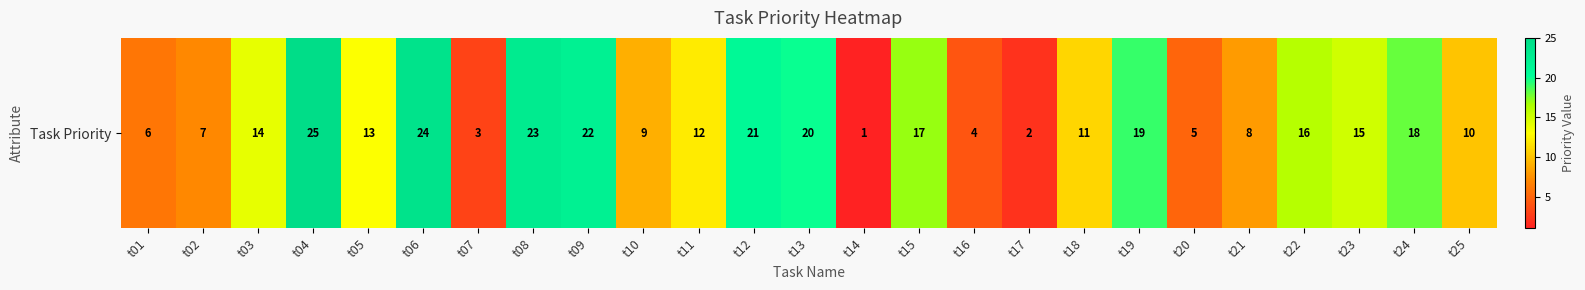

What is the change in value from t01 to t10?

+3